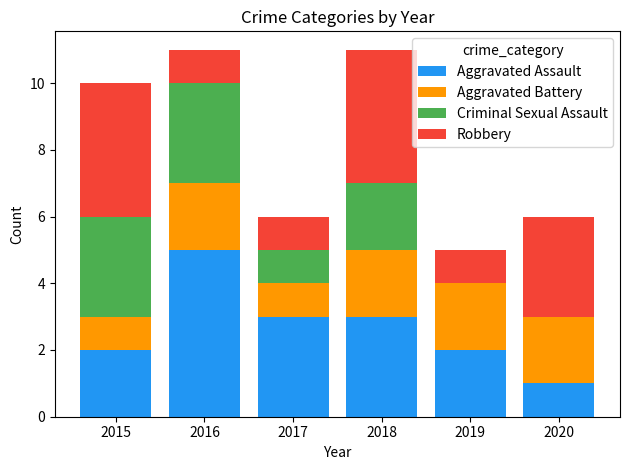

What is the sum of the Aggravated Assault values at 2020 and 2018?

4